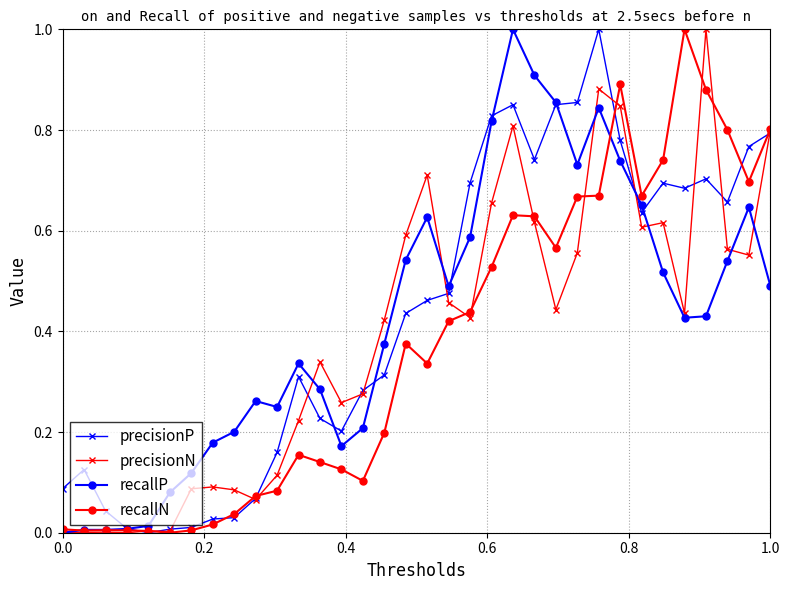

What is the greatest value displayed?

1.0